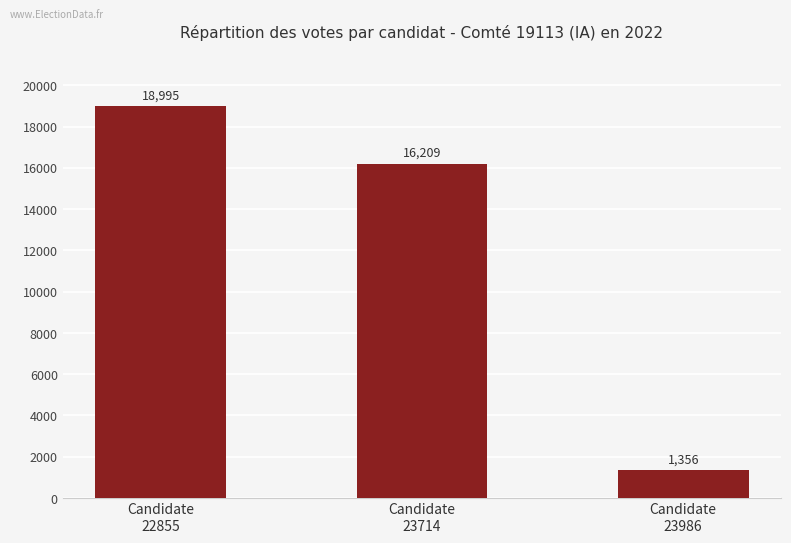

What is the average value?

12187